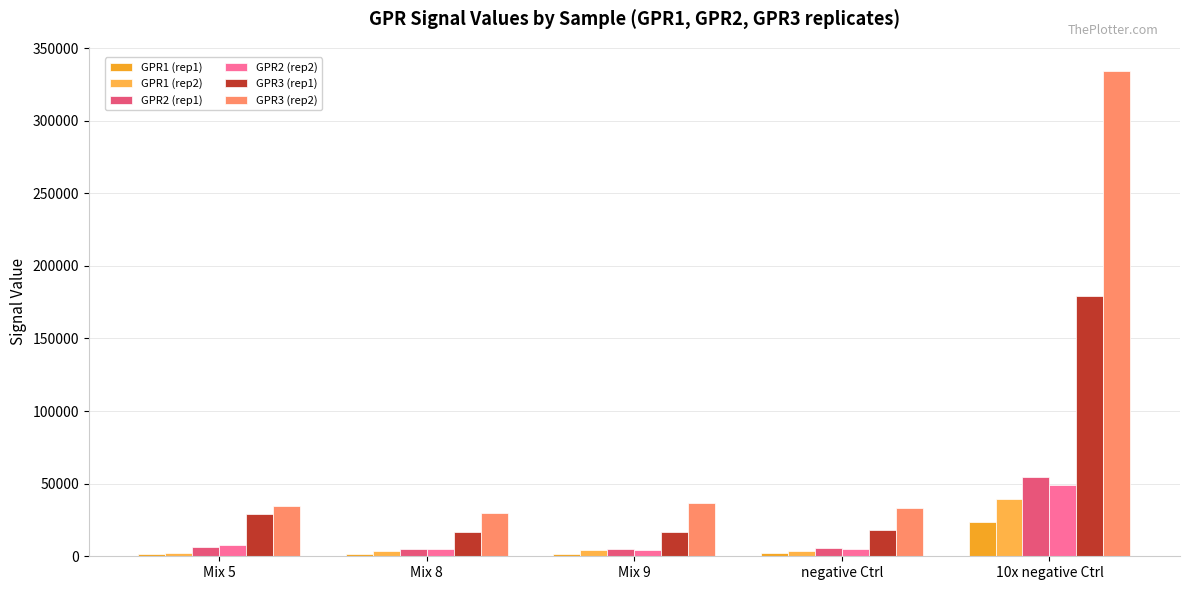

What are all the series names shown in the legend?

GPR1 (rep1), GPR1 (rep2), GPR2 (rep1), GPR2 (rep2), GPR3 (rep1), GPR3 (rep2)